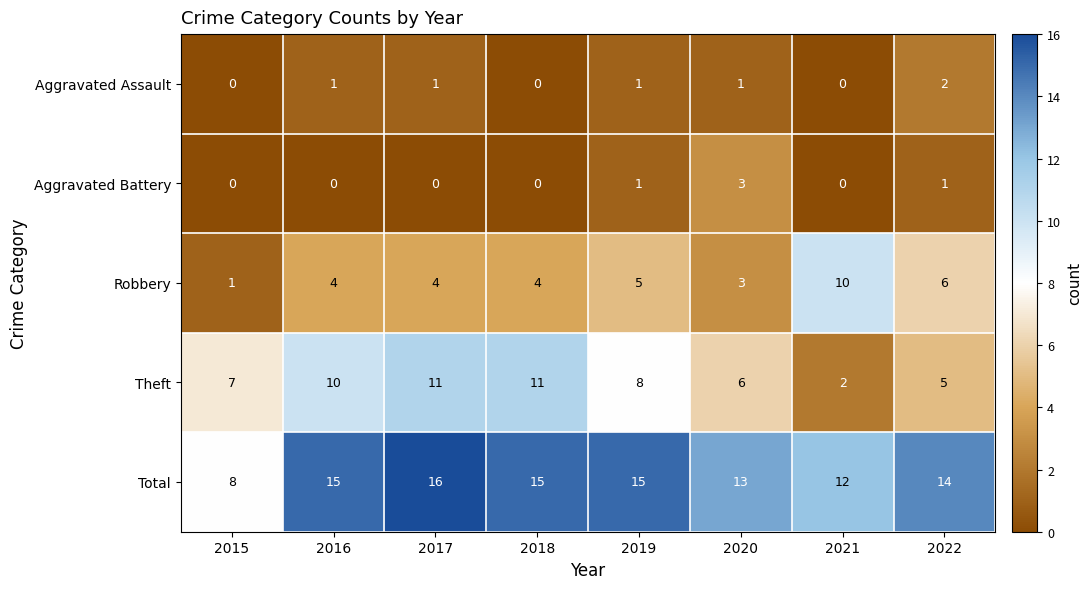

True or false: Aggravated Battery has a value of 2 at 2021.

False